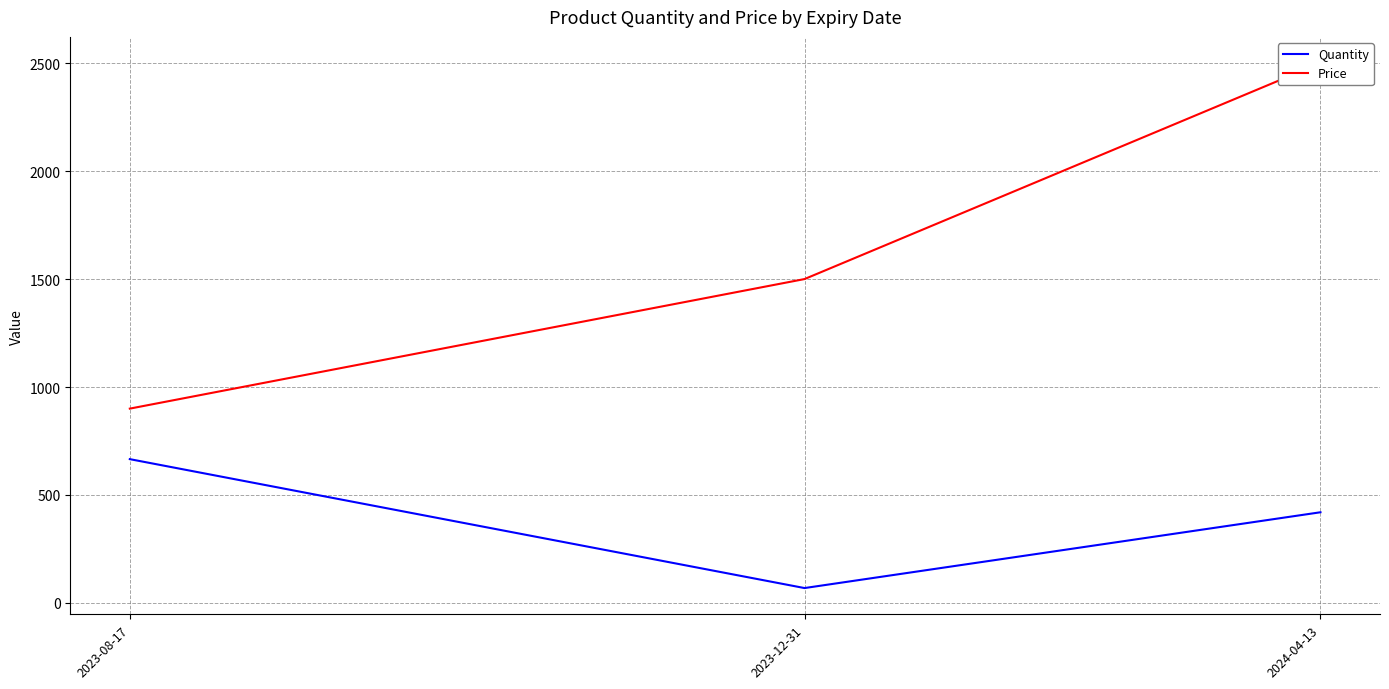

List the series in order of their peak value, lowest first.

Quantity, Price